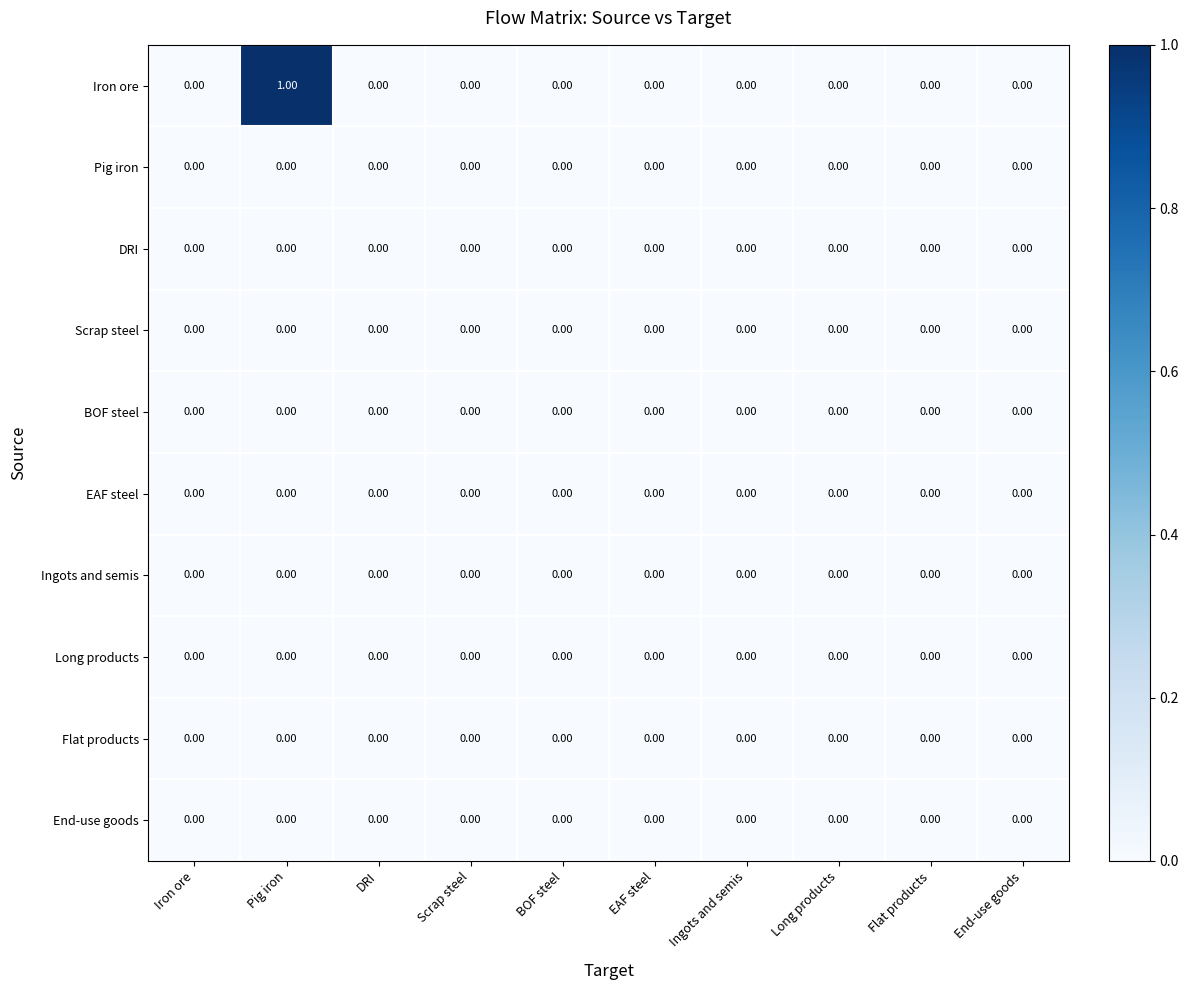

Which category has the highest value across all series?

Pig iron